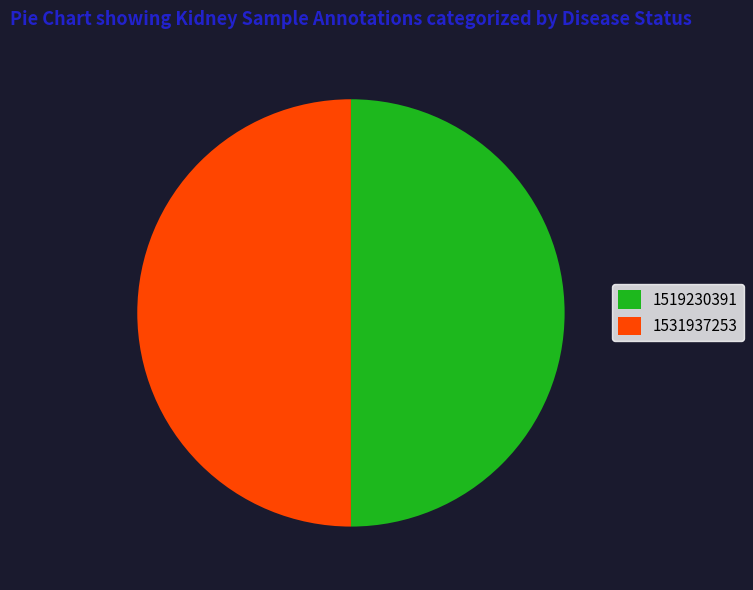

The 1519230391 slice represents 1% of the pie. True or false?

False